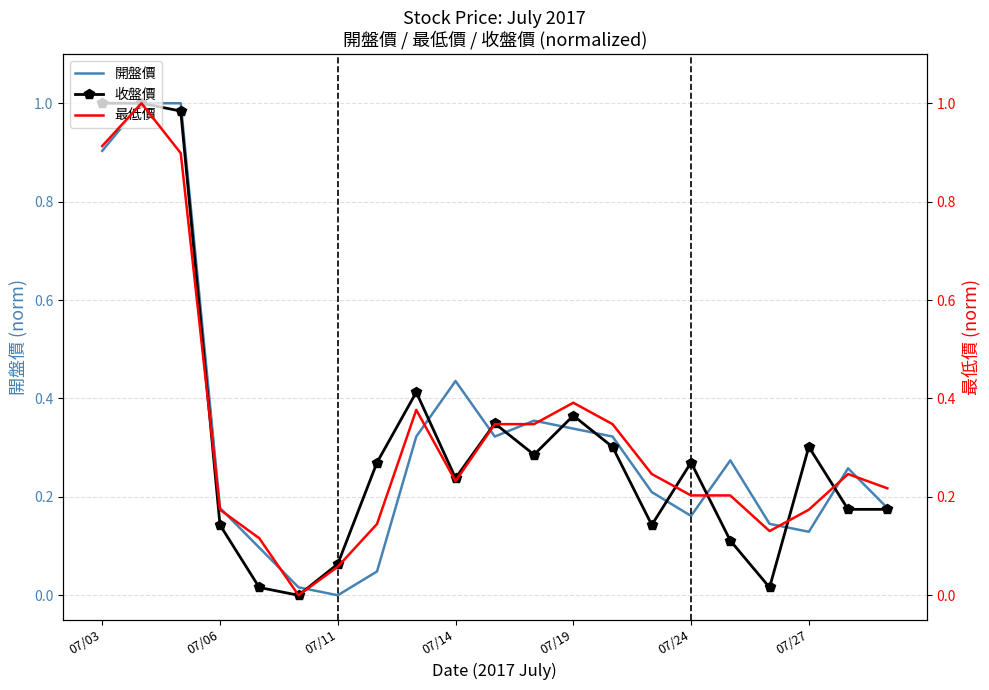

True or false: 開盤價 has a value of 0.1 at 07/06.

False